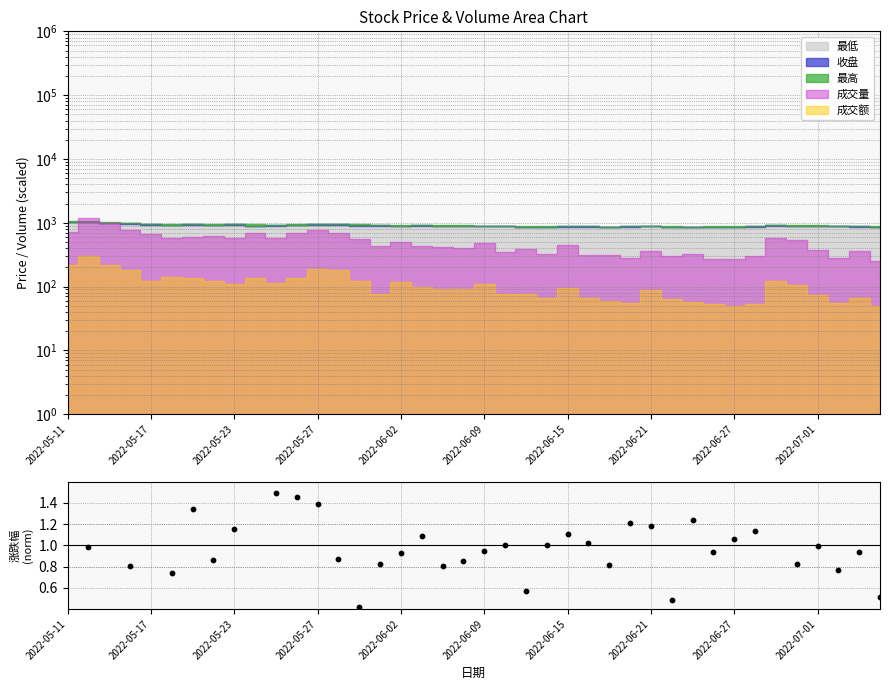

Between 27 and 16, which is larger?

27